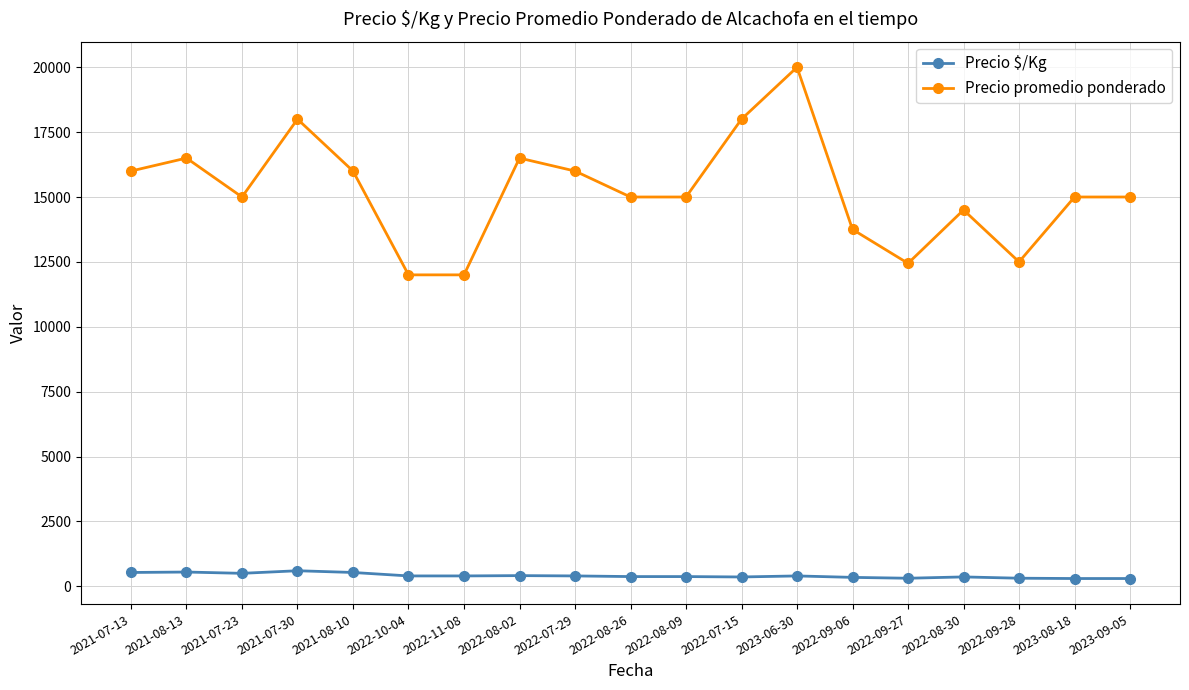

True or false: Precio $/Kg and Precio promedio ponderado intersect in this chart.

False